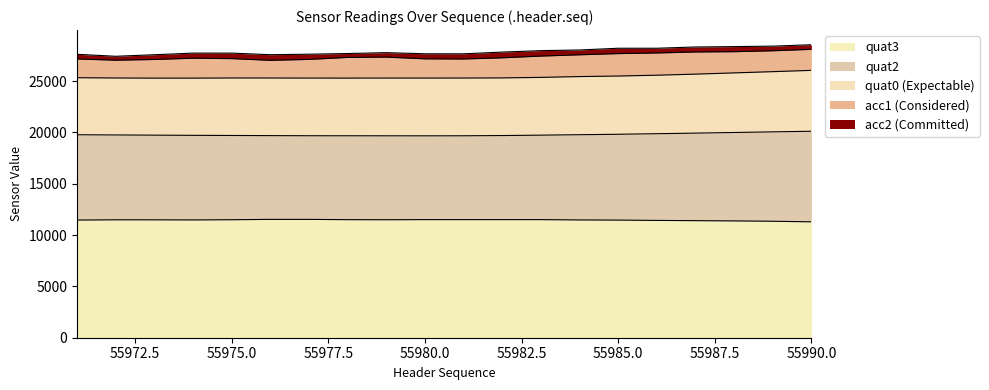

In quat0, how many points are higher than both neighbors (excluding endpoints)?

1